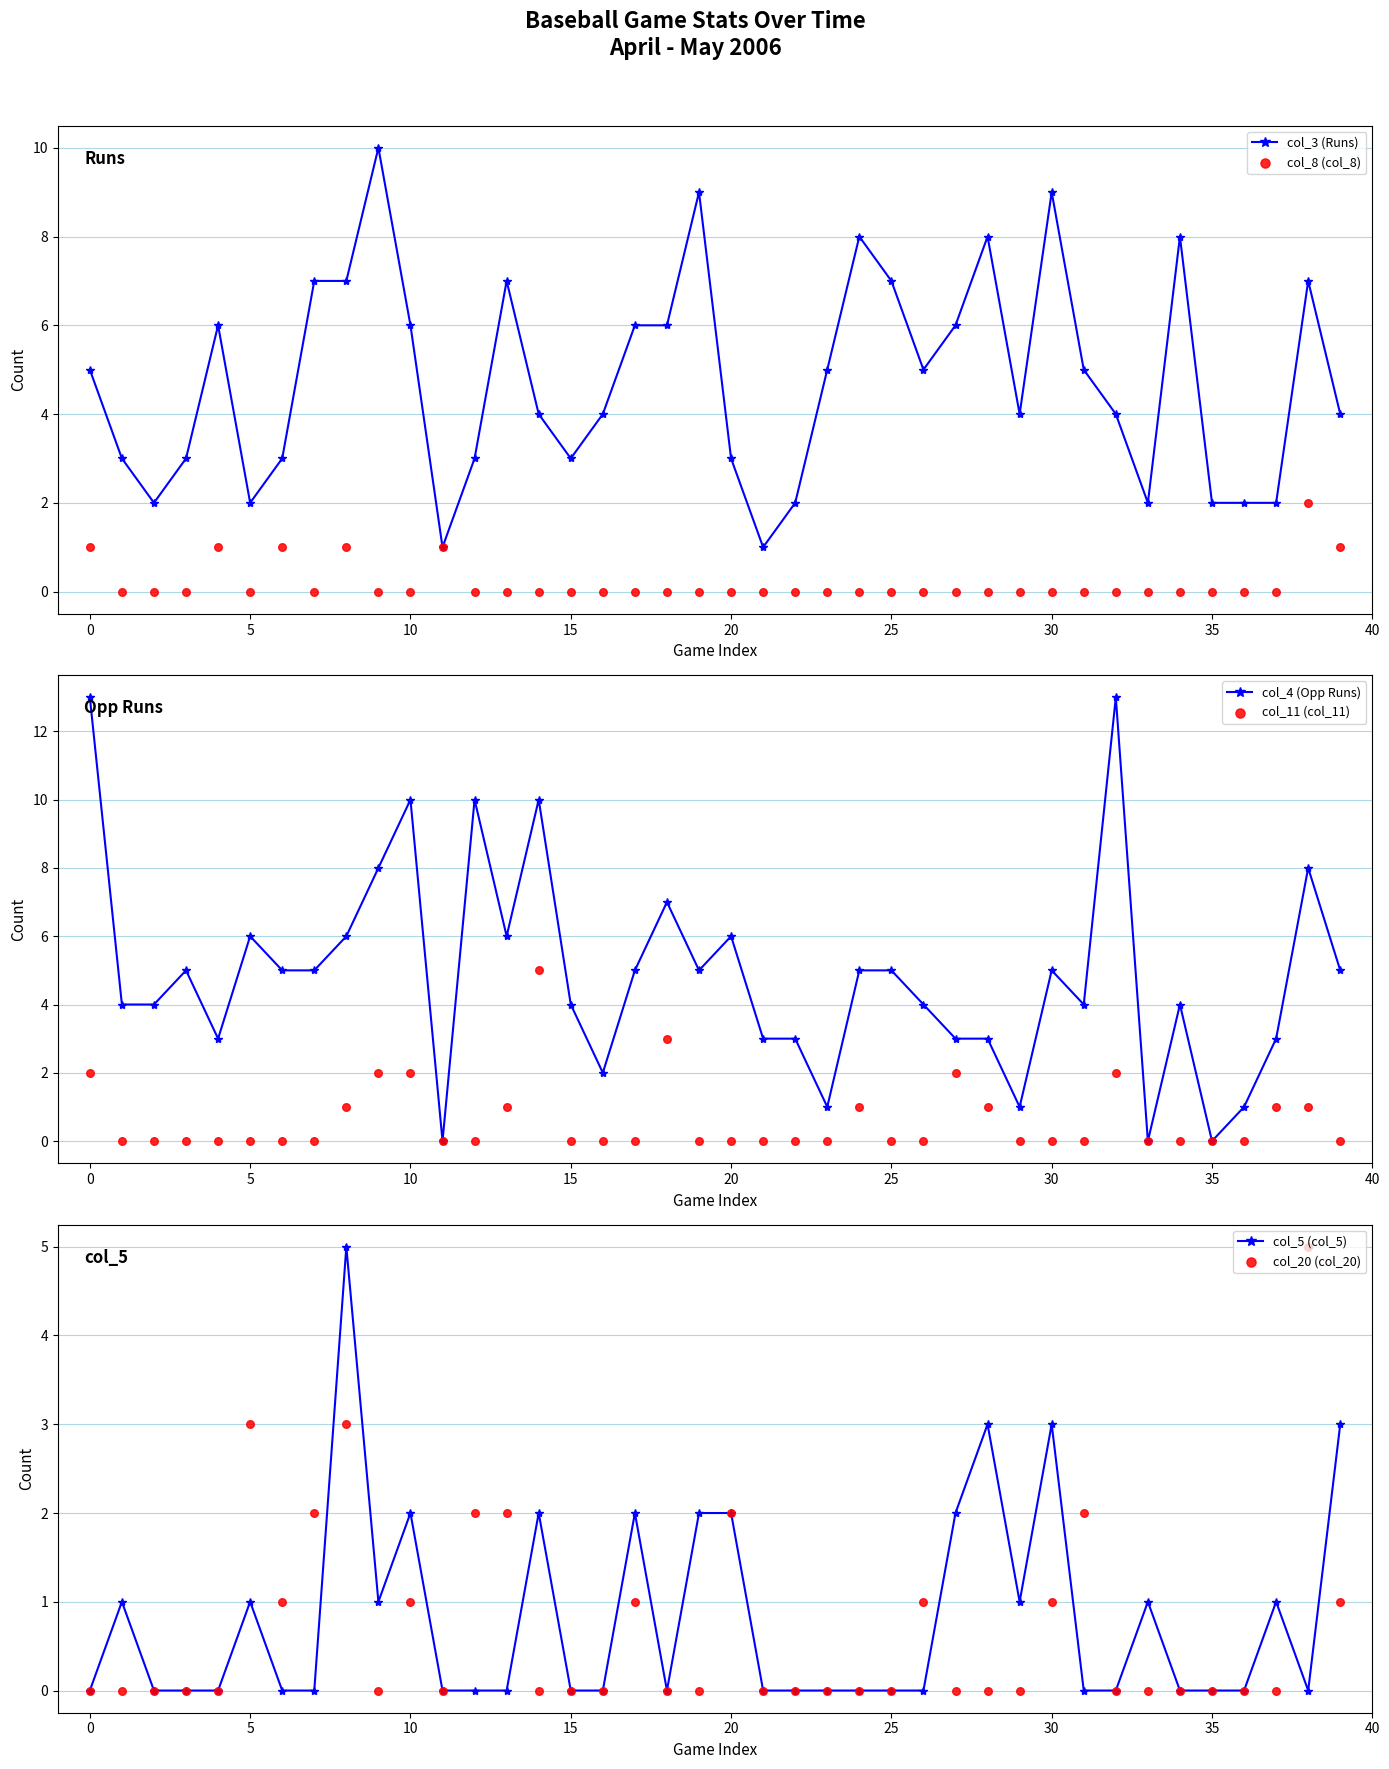

Which series contains the lowest Y value?

col_8 (col_8)